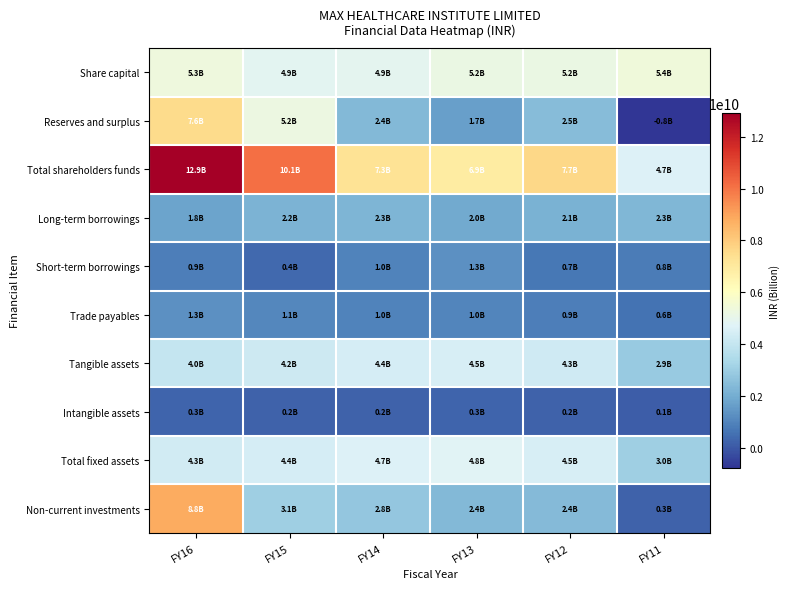

How many data points does each series have?

6